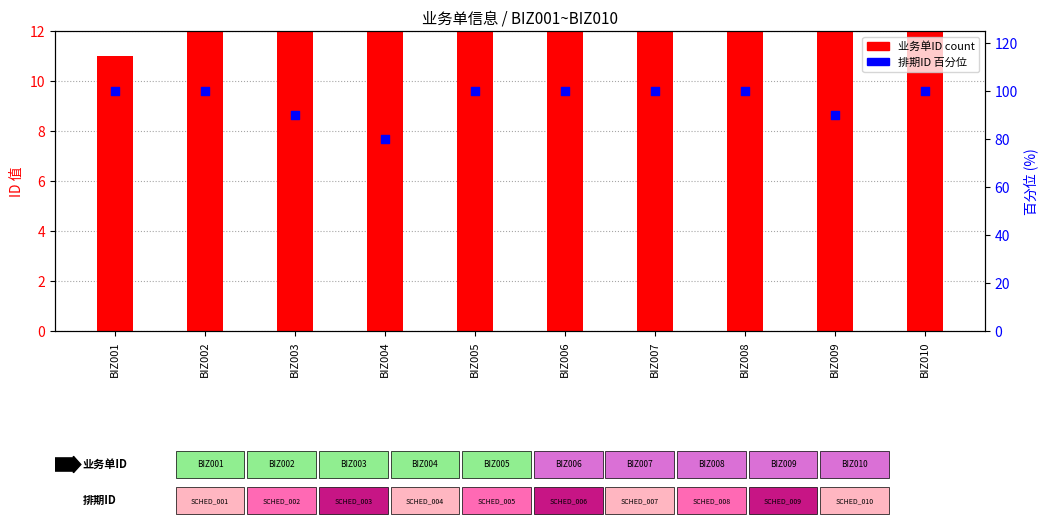

Is the value of 业务单ID count at BIZ009 greater than the value of 排期ID 百分位 at BIZ009?

No